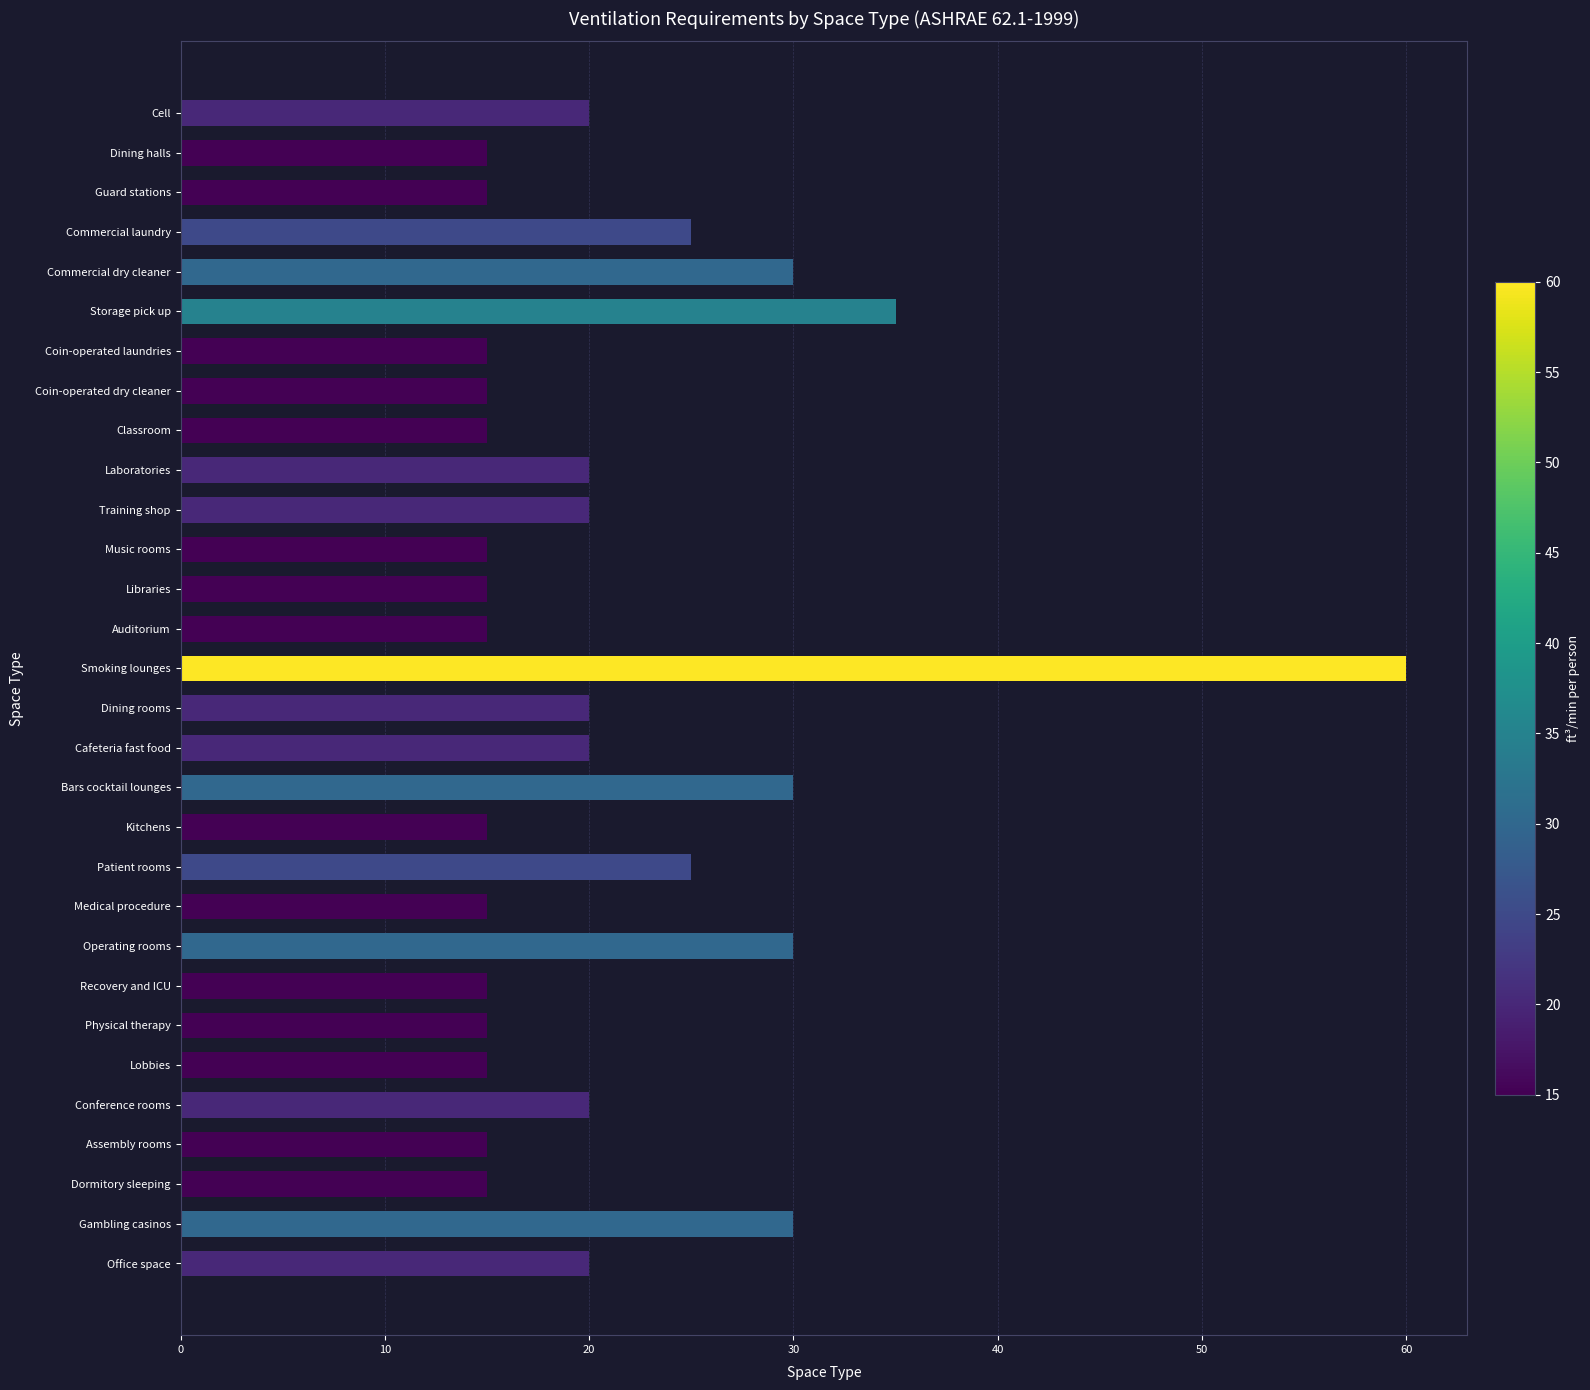

What is the sum of all values?

630